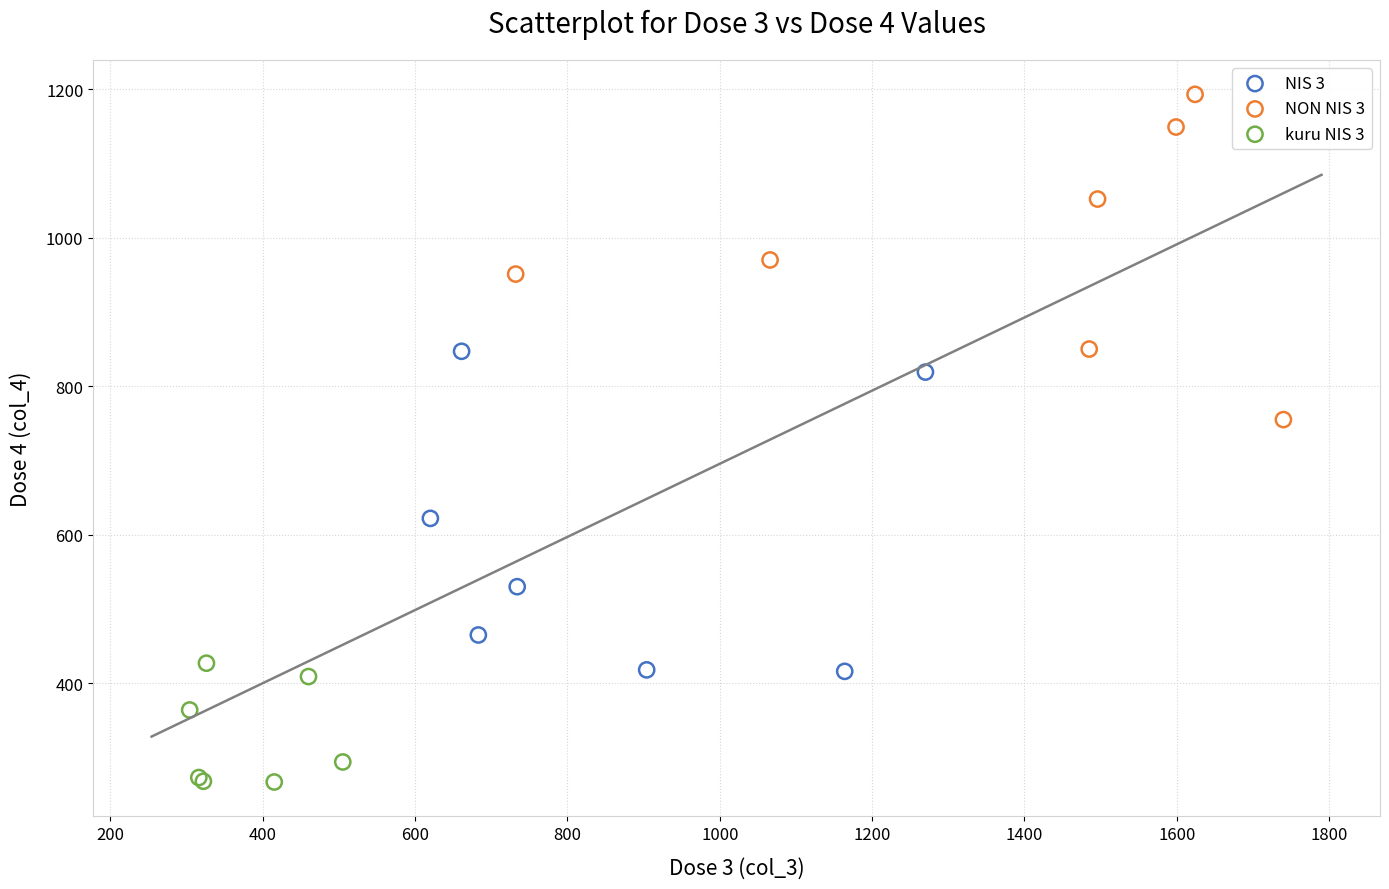

Which series contains the highest Y value?

NON NIS 3